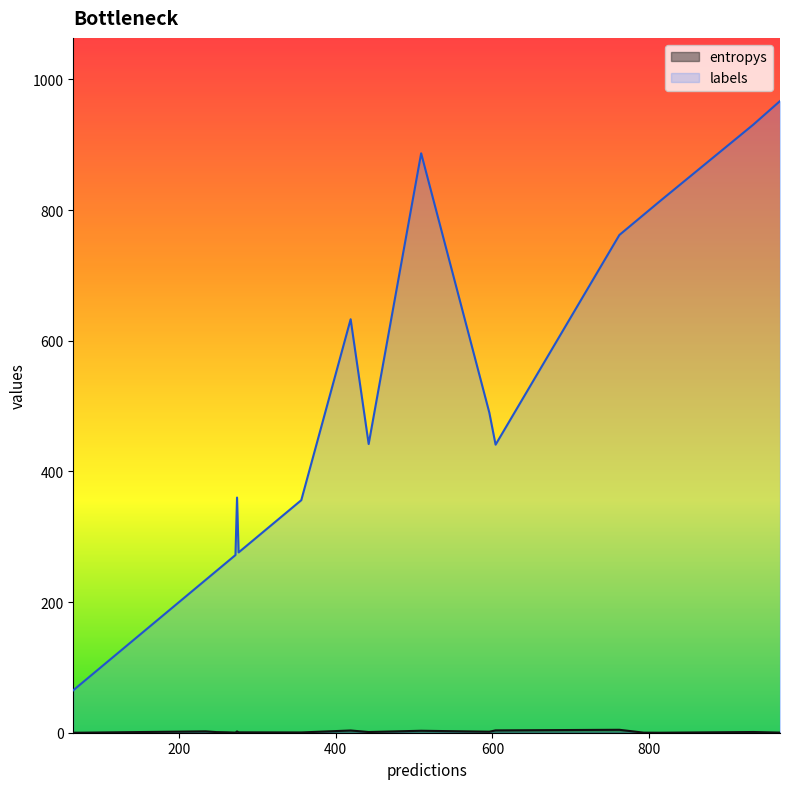

What is the difference between the maximum and minimum values in the entropys series?

4.5